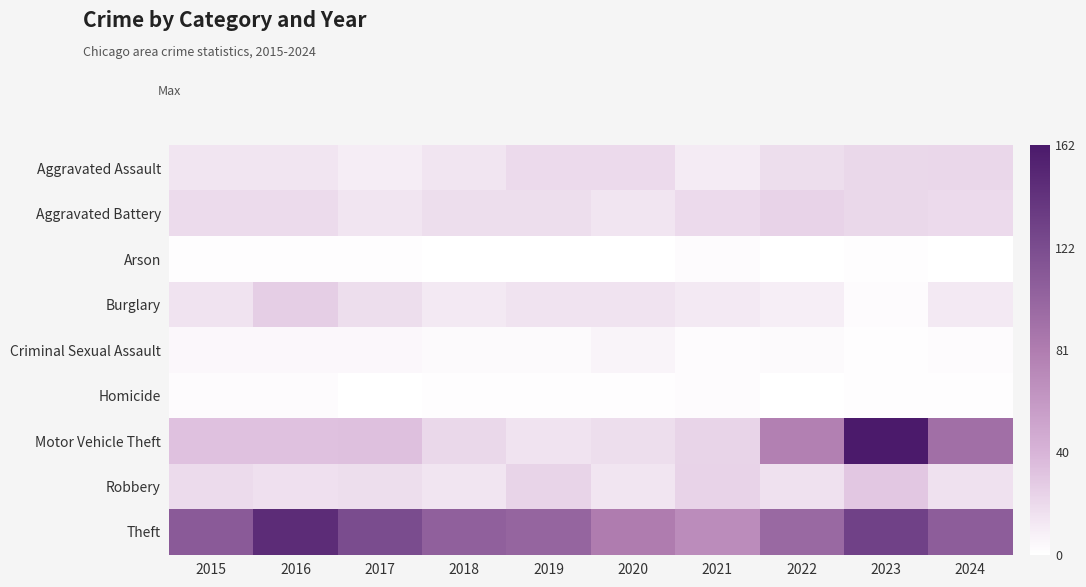

Reading right to left, list all the values displayed in this chart.

Aggravated Assault: 2024=22	2023=21	2022=18	2021=11	2020=20	2019=20	2018=14	2017=10	2016=14	2015=14
Aggravated Battery: 2024=20	2023=21	2022=24	2021=20	2020=14	2019=18	2018=18	2017=14	2016=19	2015=19
Arson: 2024=0	2023=1	2022=0	2021=2	2020=0	2019=0	2018=0	2017=1	2016=1	2015=1
Burglary: 2024=12	2023=2	2022=9	2021=12	2020=15	2019=15	2018=12	2017=18	2016=26	2015=15
Criminal Sexual Assault: 2024=2	2023=1	2022=3	2021=2	2020=6	2019=3	2018=3	2017=4	2016=4	2015=4
Homicide: 2024=1	2023=1	2022=0	2021=2	2020=1	2019=1	2018=1	2017=0	2016=2	2015=2
Motor Vehicle Theft: 2024=92	2023=162	2022=79	2021=23	2020=18	2019=15	2018=21	2017=34	2016=33	2015=33
Robbery: 2024=16	2023=30	2022=16	2021=24	2020=14	2019=23	2018=14	2017=18	2016=17	2015=19
Theft: 2024=107	2023=130	2022=98	2021=69	2020=81	2019=101	2018=105	2017=122	2016=147	2015=110